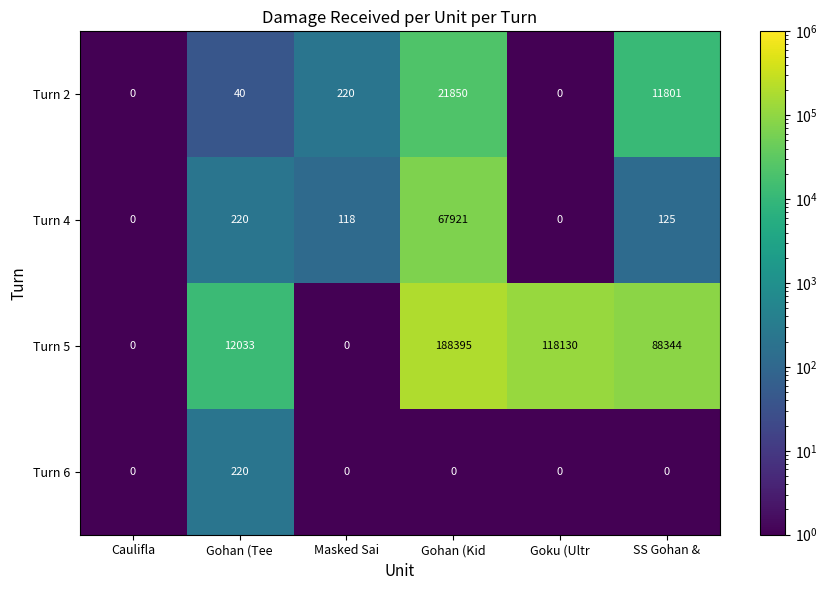

Rank the series by their maximum value, from lowest to highest.

Turn 6, Turn 2, Turn 4, Turn 5